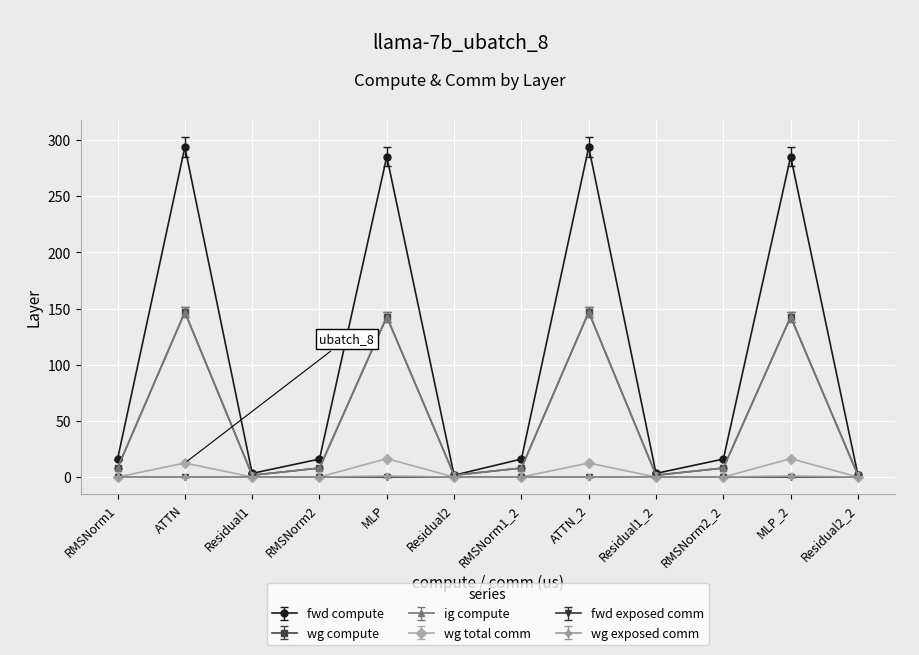

How many interior local peaks does the wg compute series have?

4